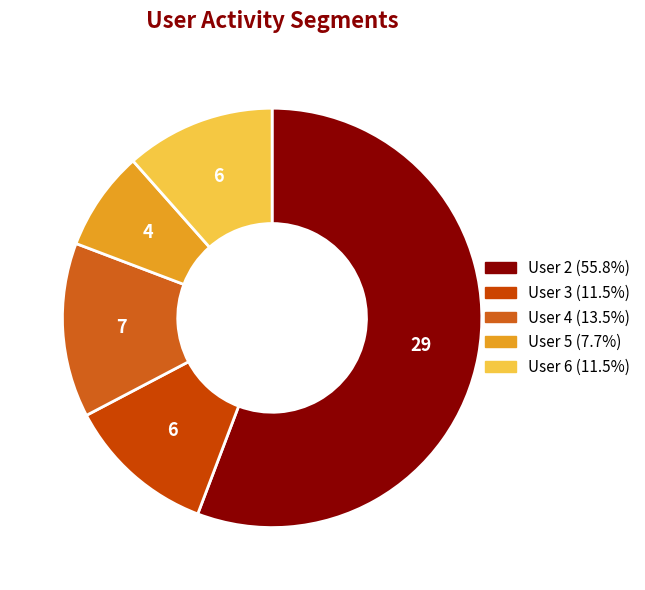

Which category has the biggest portion of the pie?

2